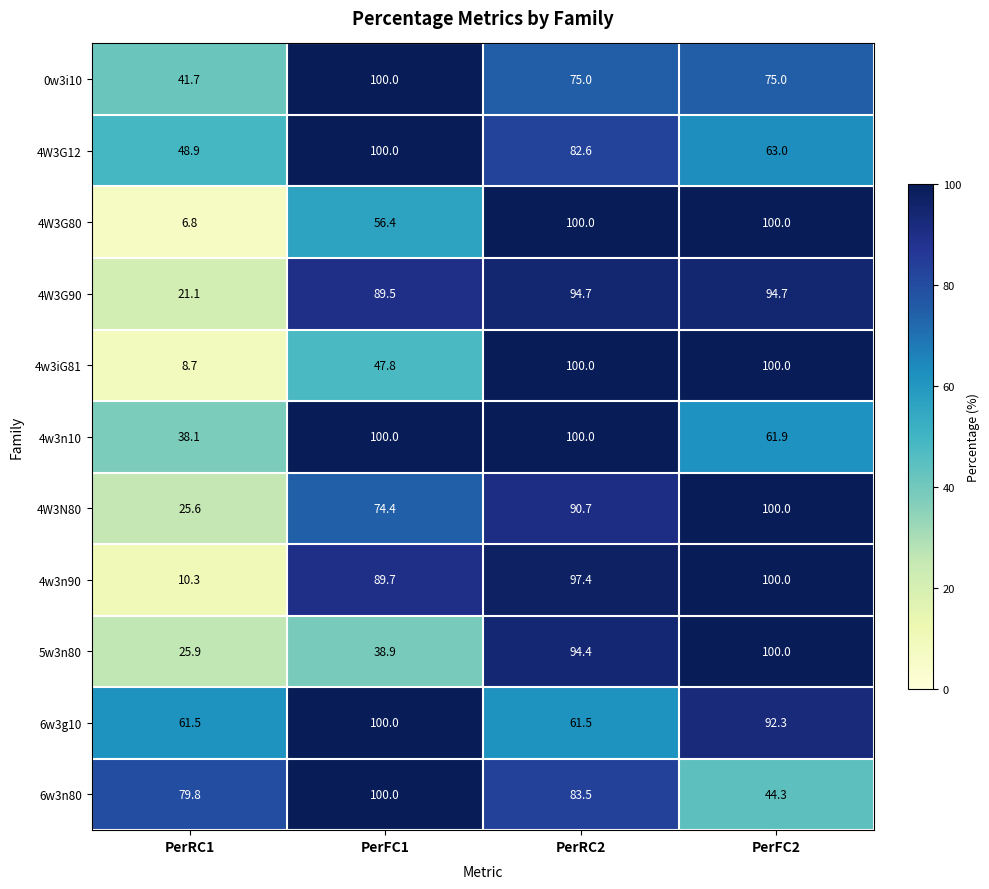

Which category has the highest value in the 4w3n90 series?

PerFC2